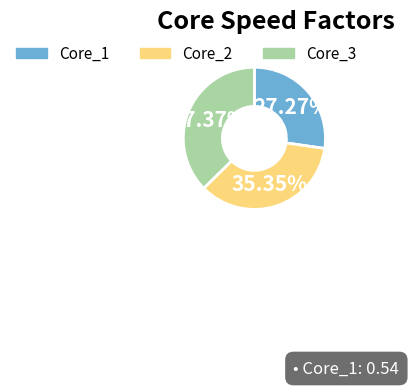

Does any single category account for the majority?

No